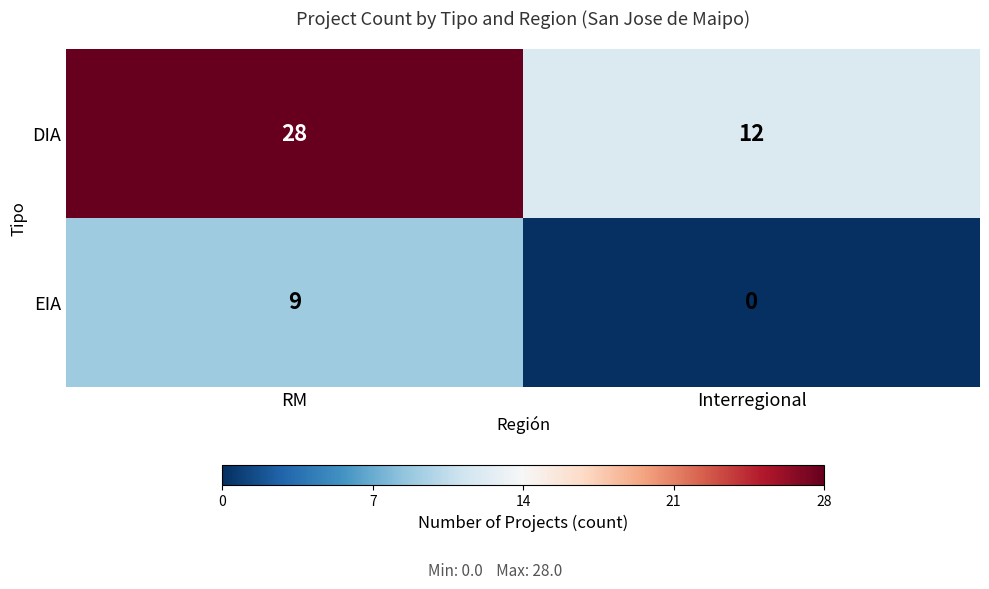

What is the difference between the highest and lowest values at Interregional?

12